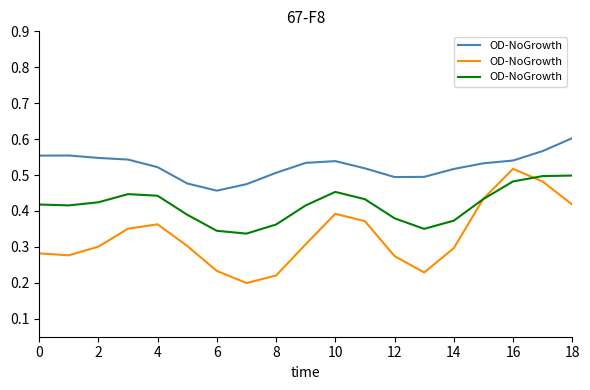

Does the chart have visible grid lines?

No